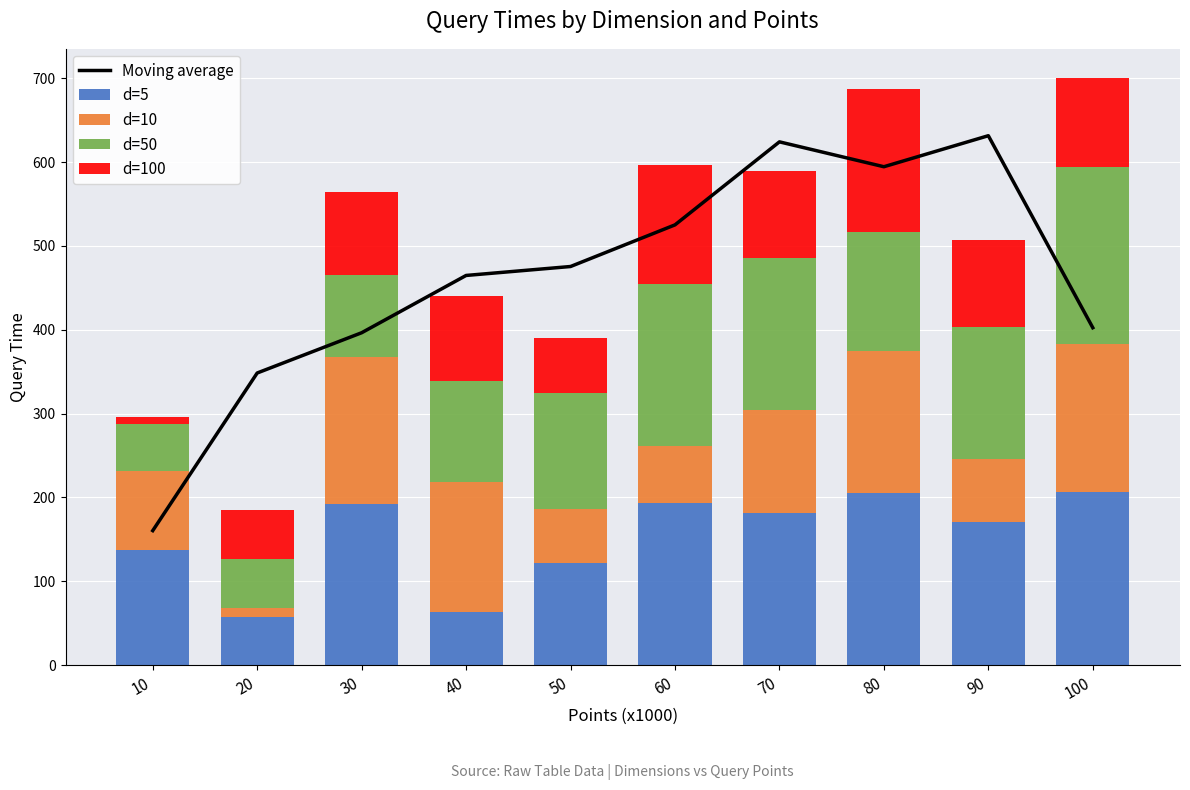

Is the value of d=100 at 50 greater than the value of d=50 at 80?

No